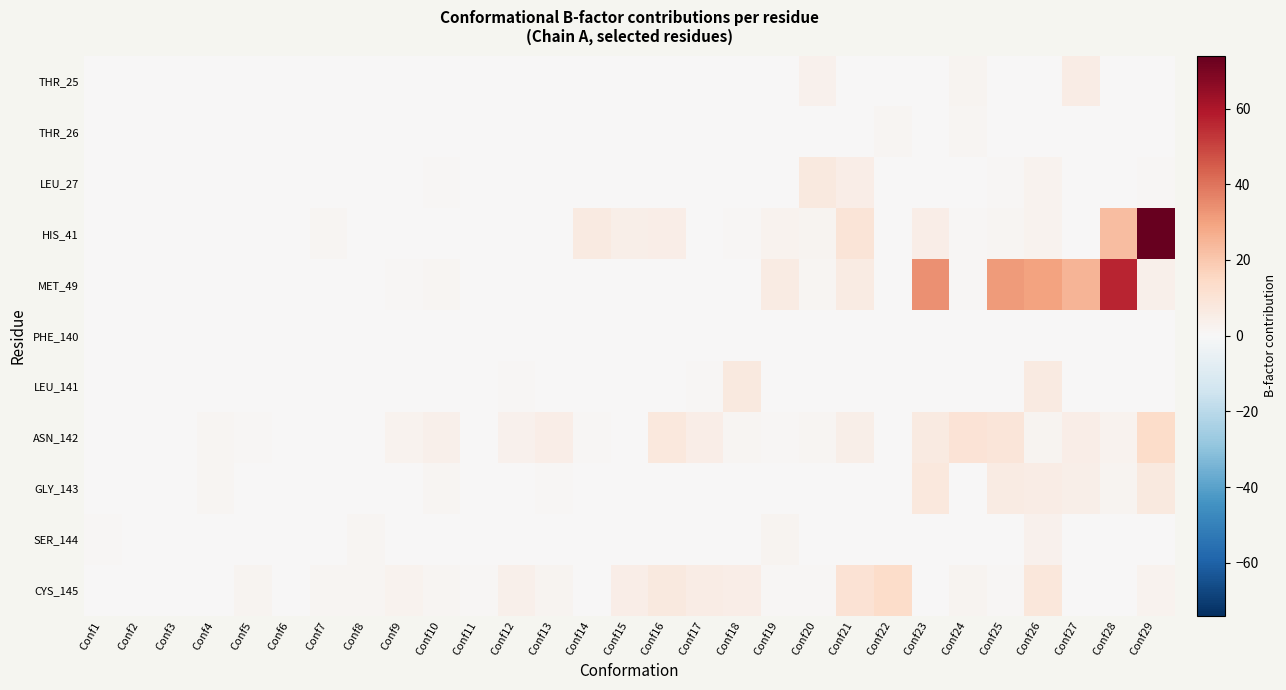

Which series changed the most between Conf3 and Conf10?

ASN_142